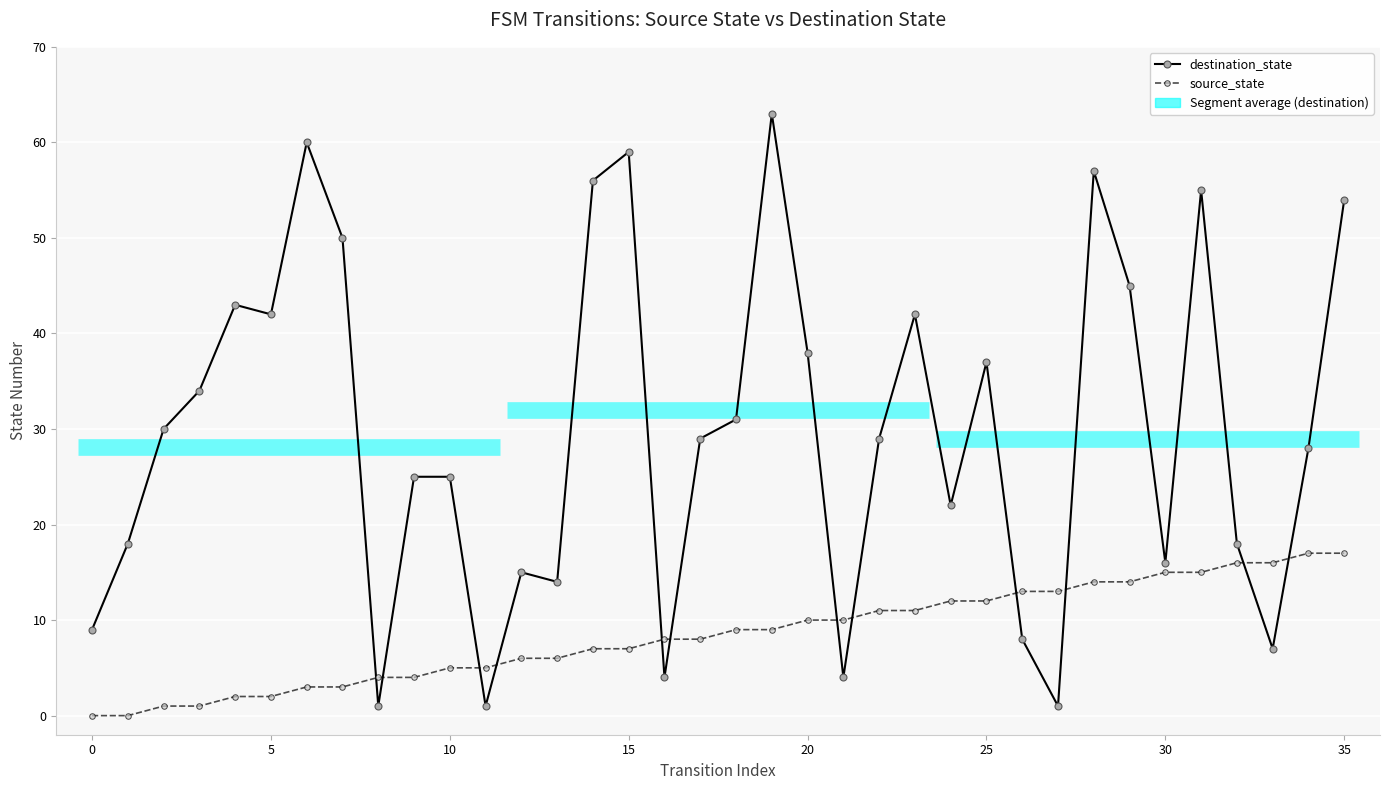

What is the difference between the maximum and minimum values in the source_state series?

17